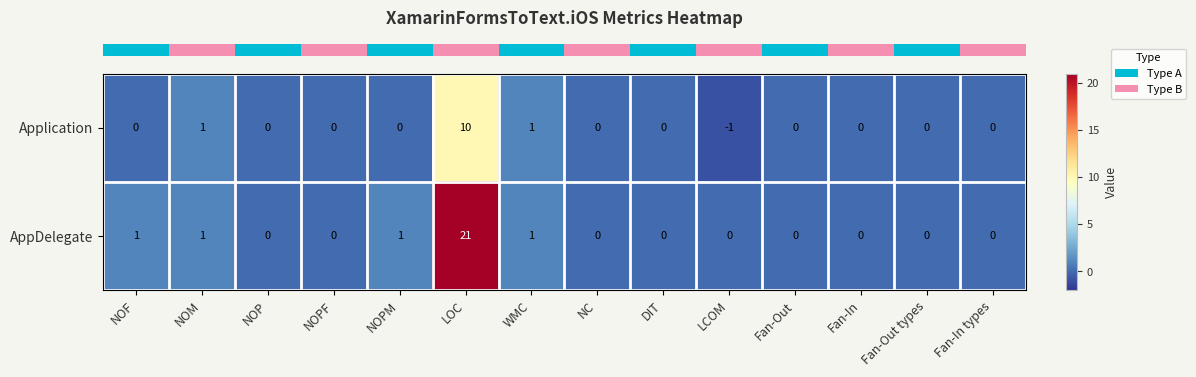

At which category is the sum across all series the highest?

LOC